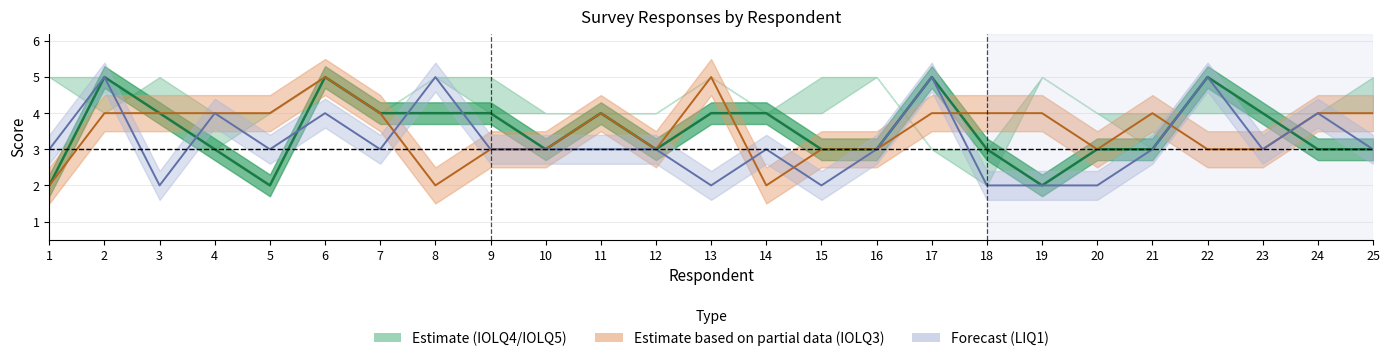

How many values in the LIQ1 (line) series are below 3?

6